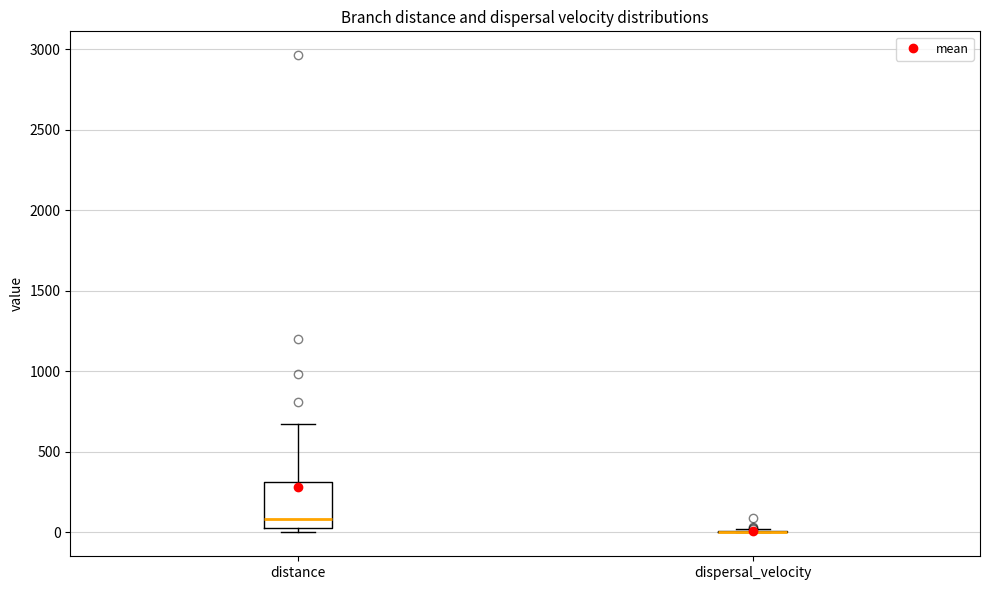

Reading left to right, read every box against the y-axis: the position of its median line, the range the box covers, and the ends of its whiskers. The values are not printed on the chart, so give them approximately, as read against the axis.

distance: median 100, box 50 to 300, whiskers 0 to 650
dispersal_velocity: box collapsed to a line at 0, whiskers 0 to 0